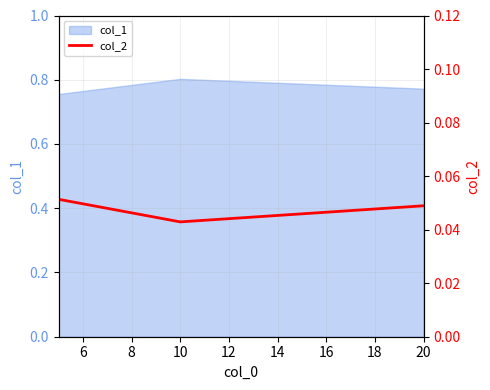

How many categories are shown in the chart?

3